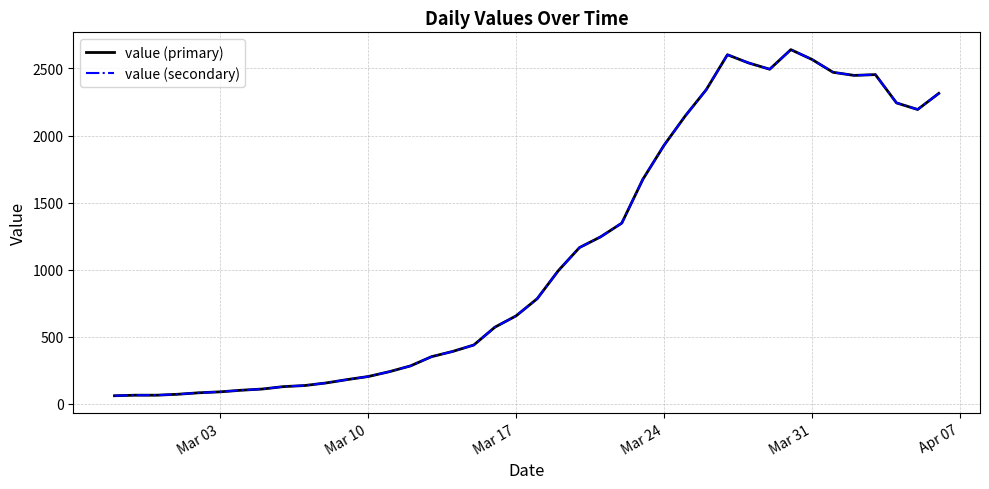

True or false: value (secondary) and value (primary) intersect in this chart.

False